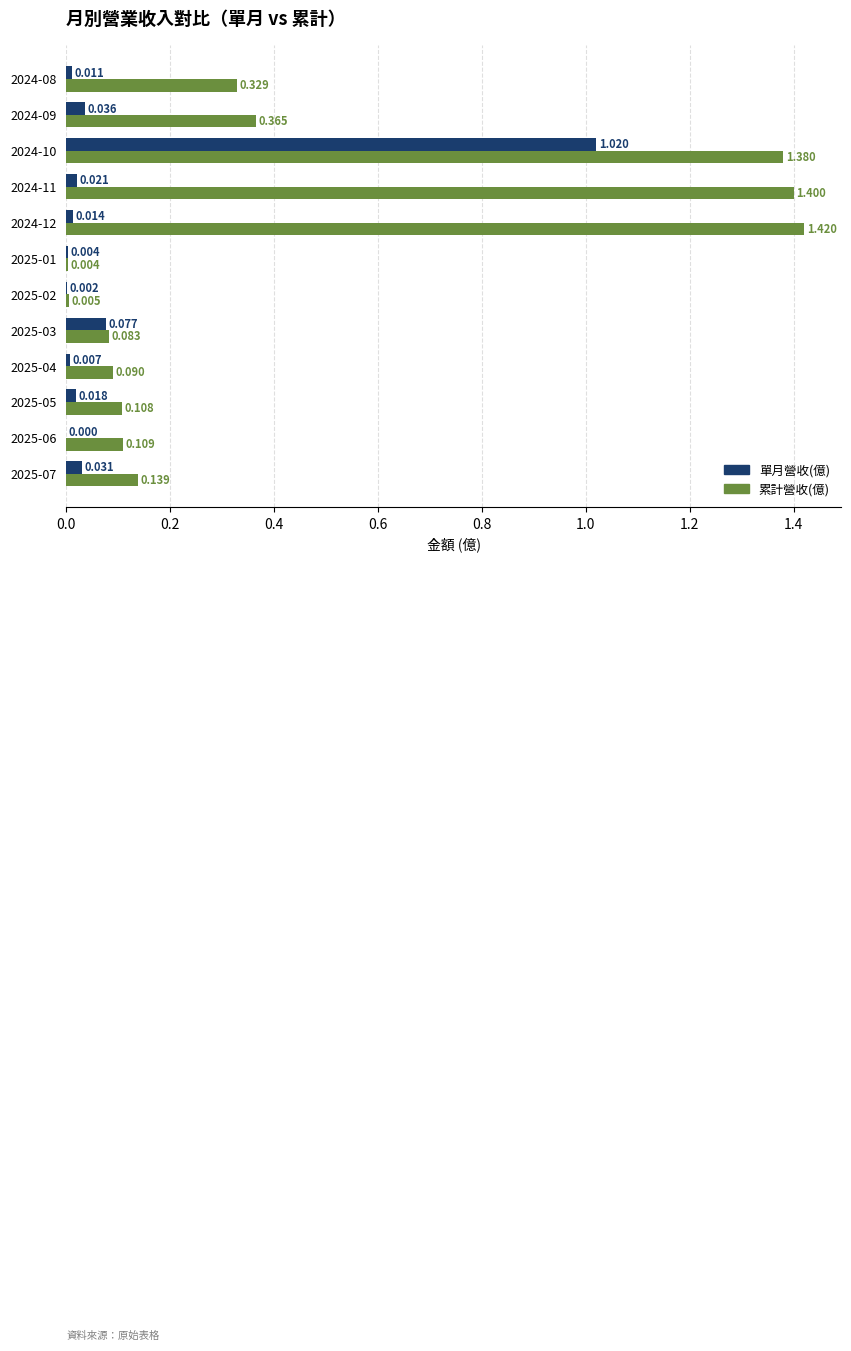

At which label does 累計營收(億) reach its peak?

2024-12